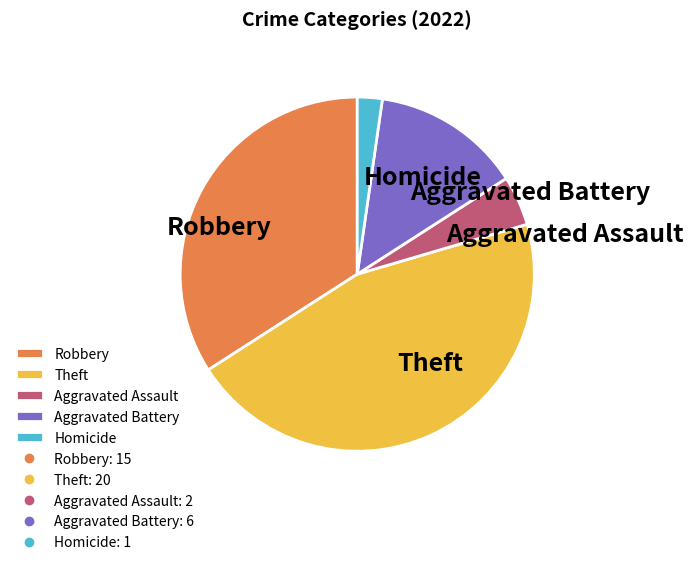

Is there any slice that represents more than half of the pie?

No